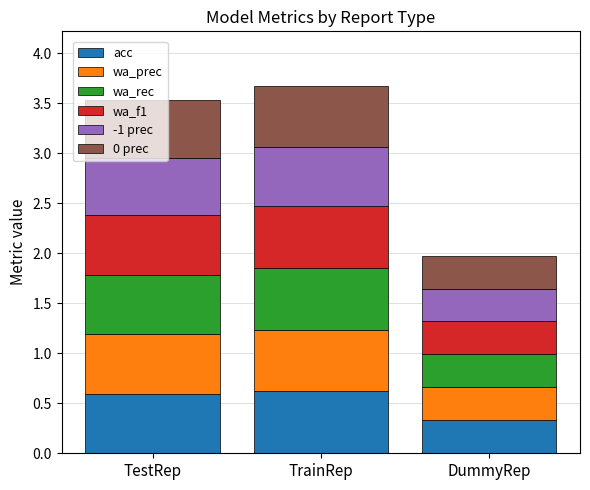

What is the sum of the acc values at TestRep and DummyRep?

0.9